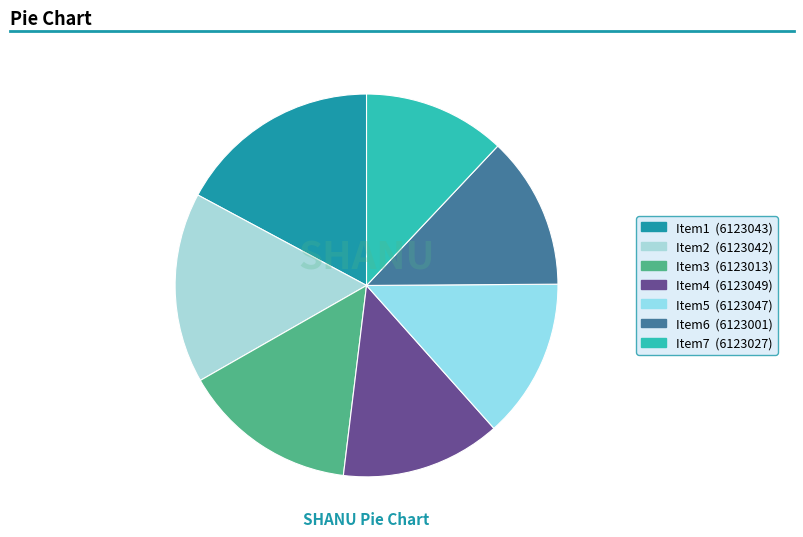

How many slices are in this pie chart?

7